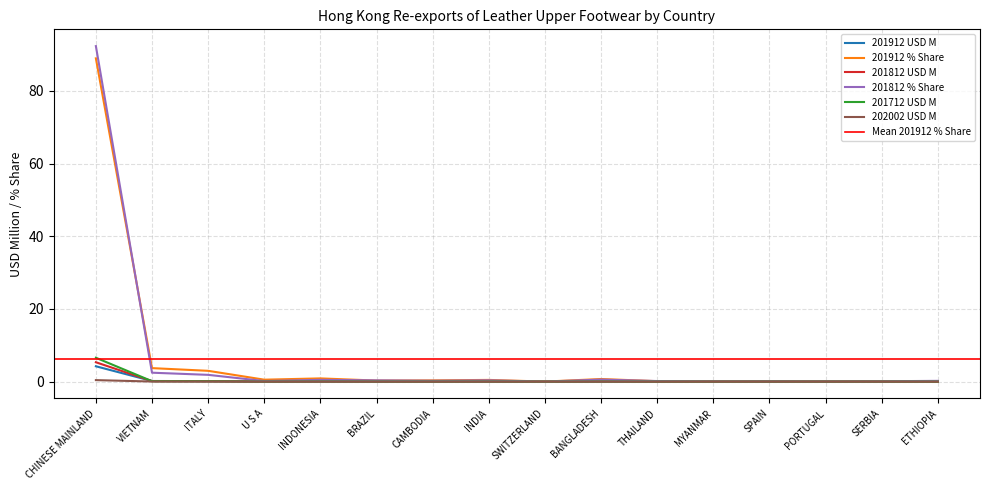

What is the label of the 9th point from the right?

INDIA